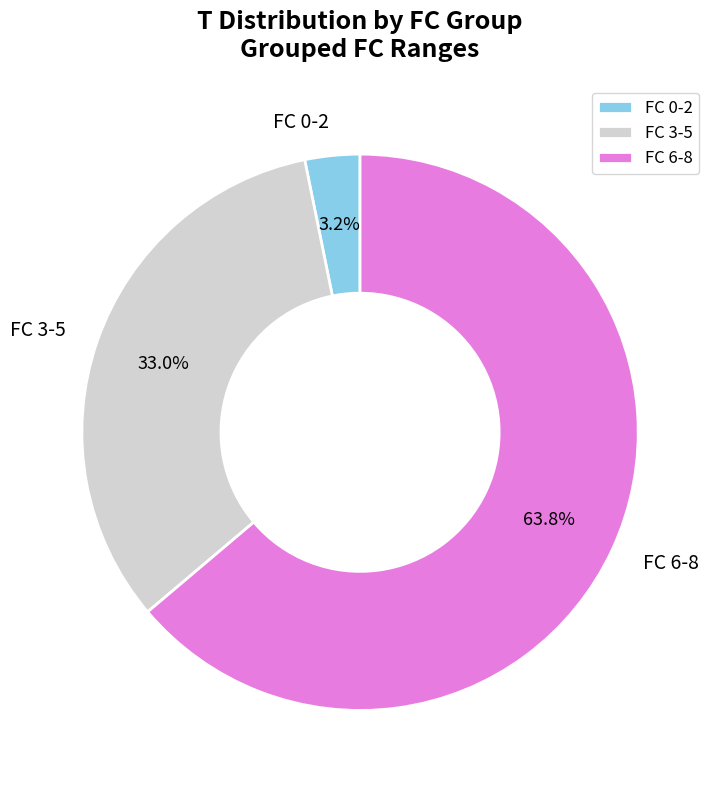

Count the number of slices in the pie.

3